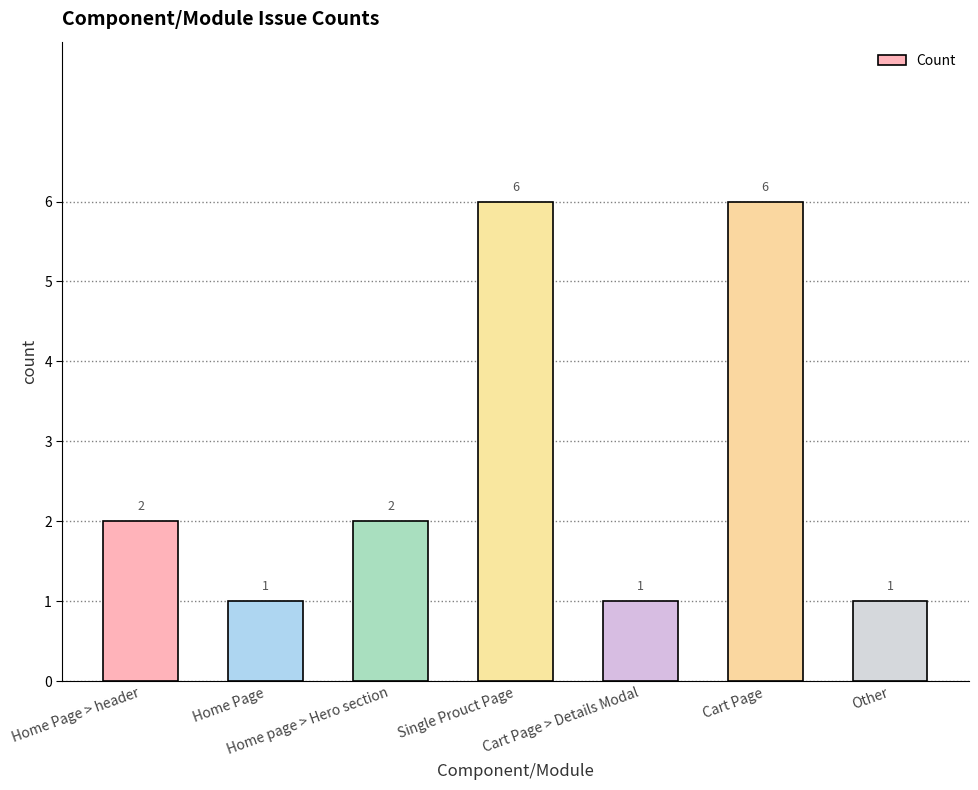

What is the sum of all values?

19